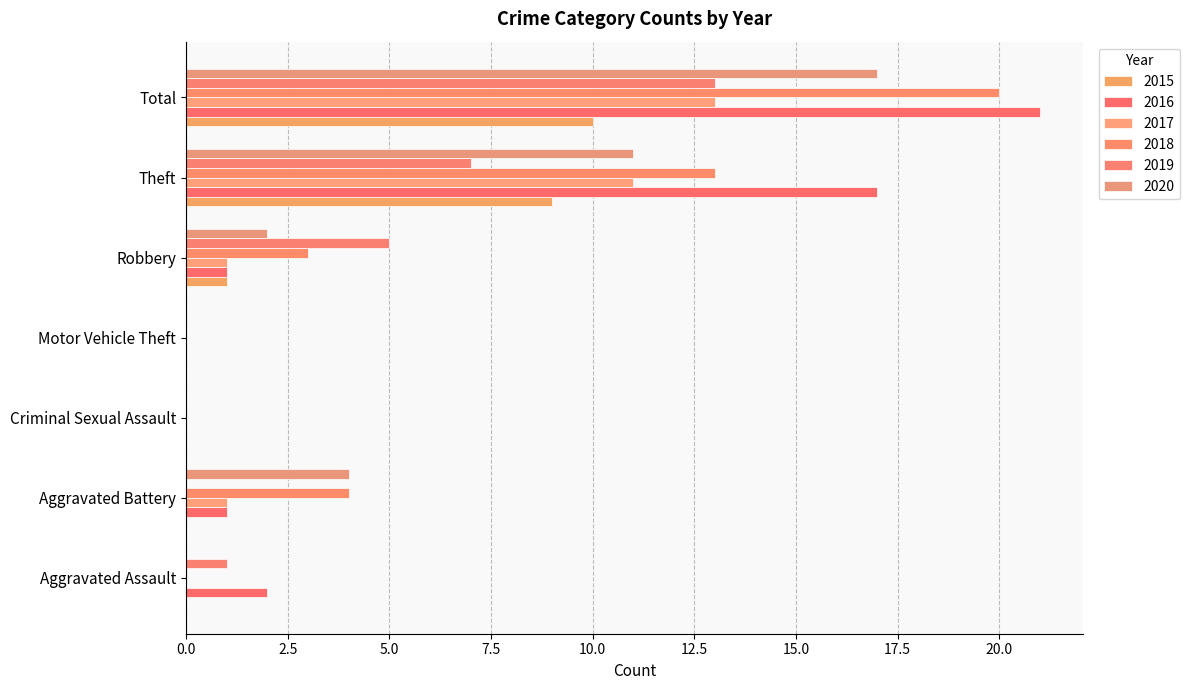

How many series are shown in this chart?

6